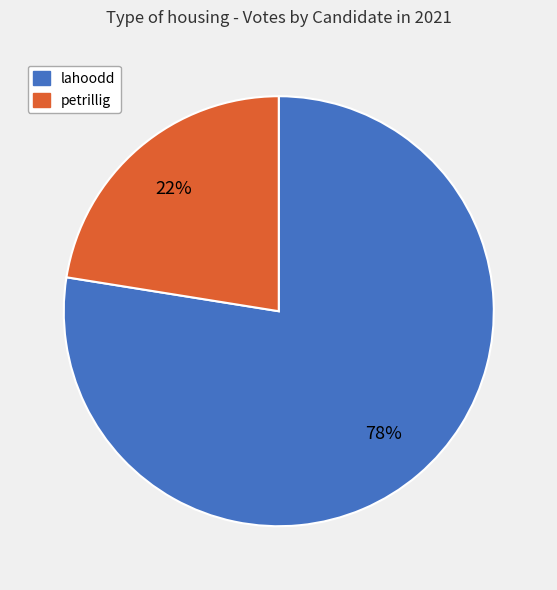

Is there any slice that represents more than half of the pie?

Yes